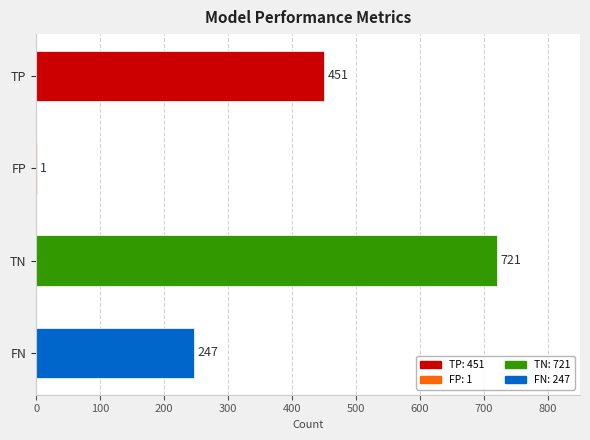

Is it true that the value at FN is 94?

False